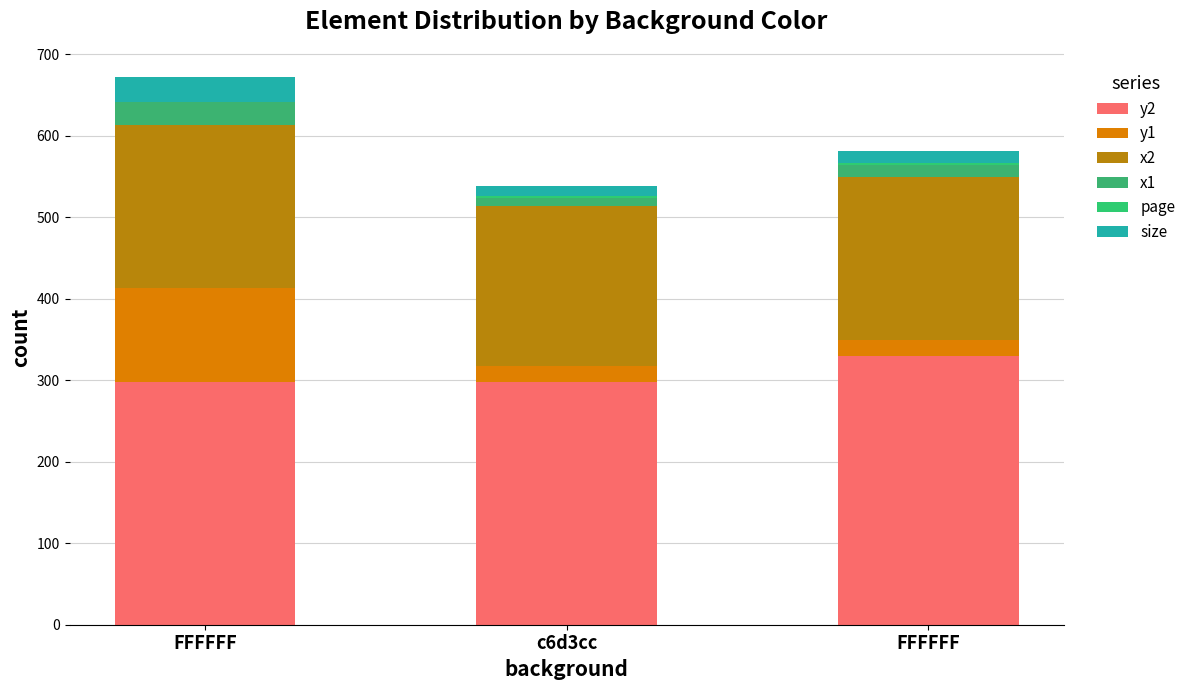

Which series has the widest spread of values?

y1